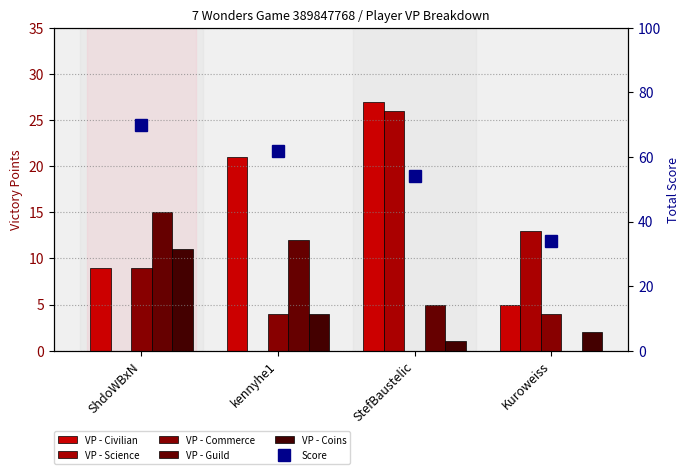

What is the maximum value for Score?

70